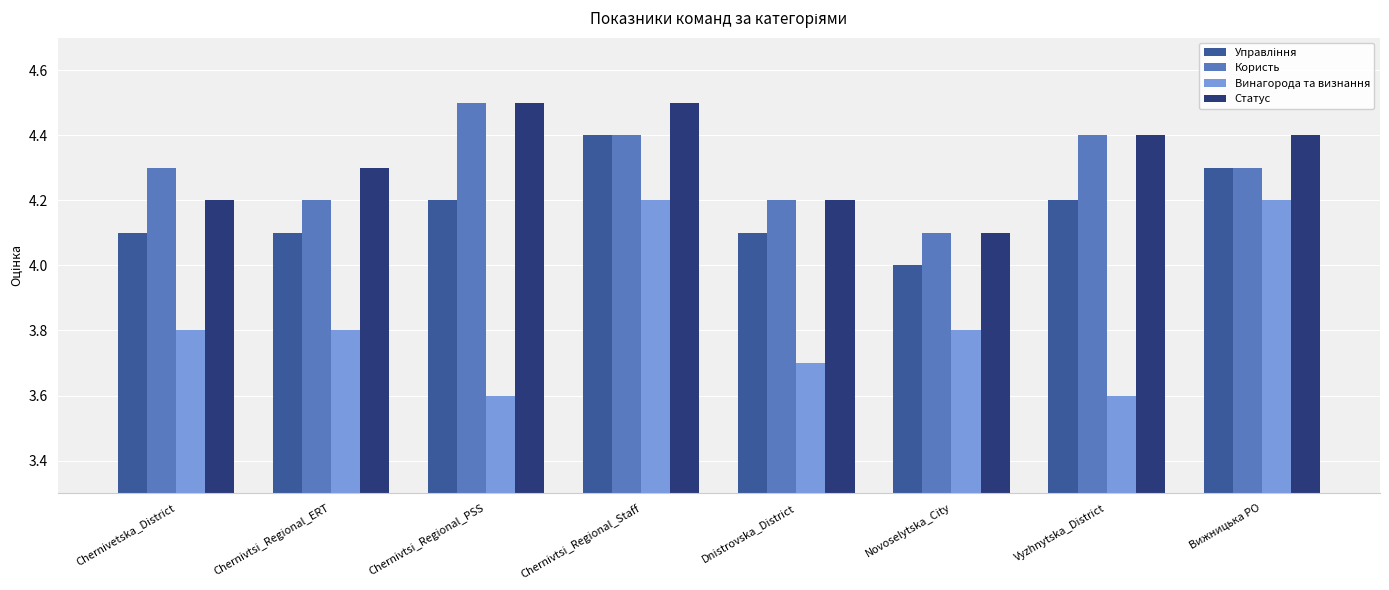

How many series are shown in this chart?

4